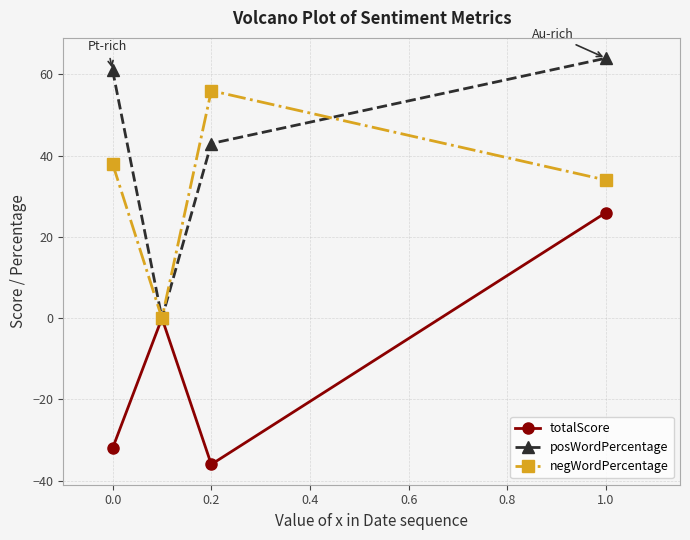

In negWordPercentage, how many points are lower than both neighbors (excluding endpoints)?

1